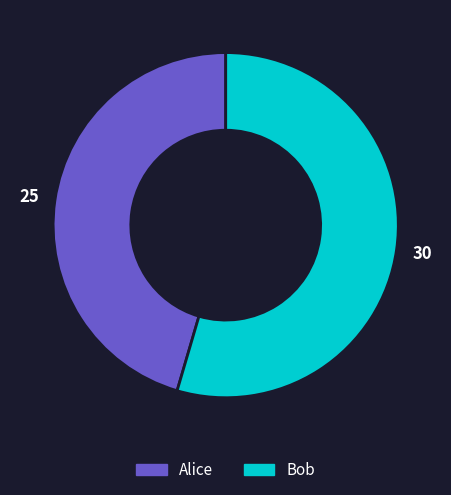

What is the largest slice in the pie chart?

Bob